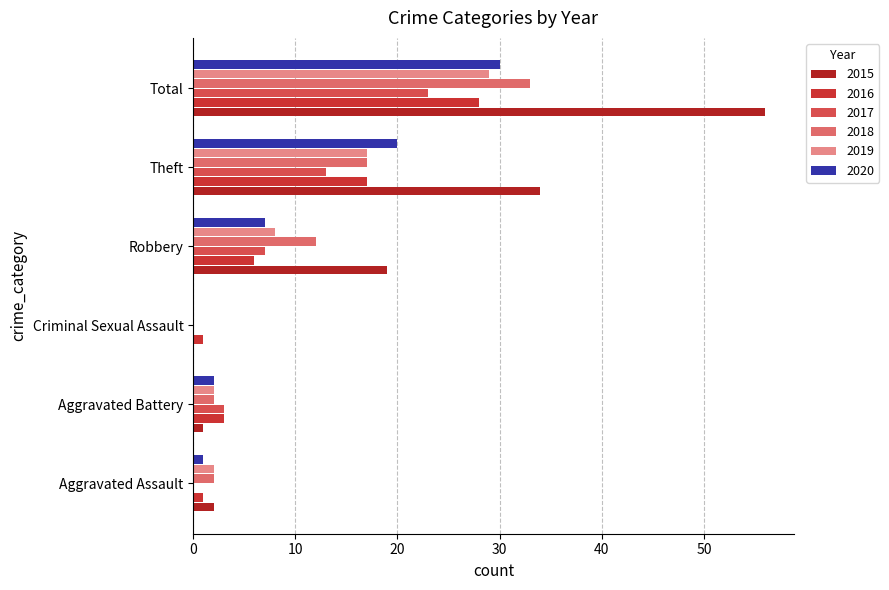

What is the sum of the 2019 values at Aggravated Assault and Robbery?

10